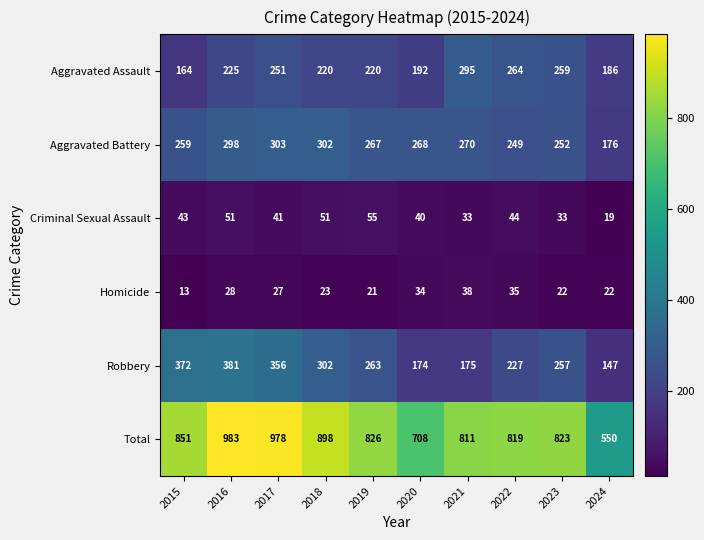

What is the total value across all series at 2019?

1652